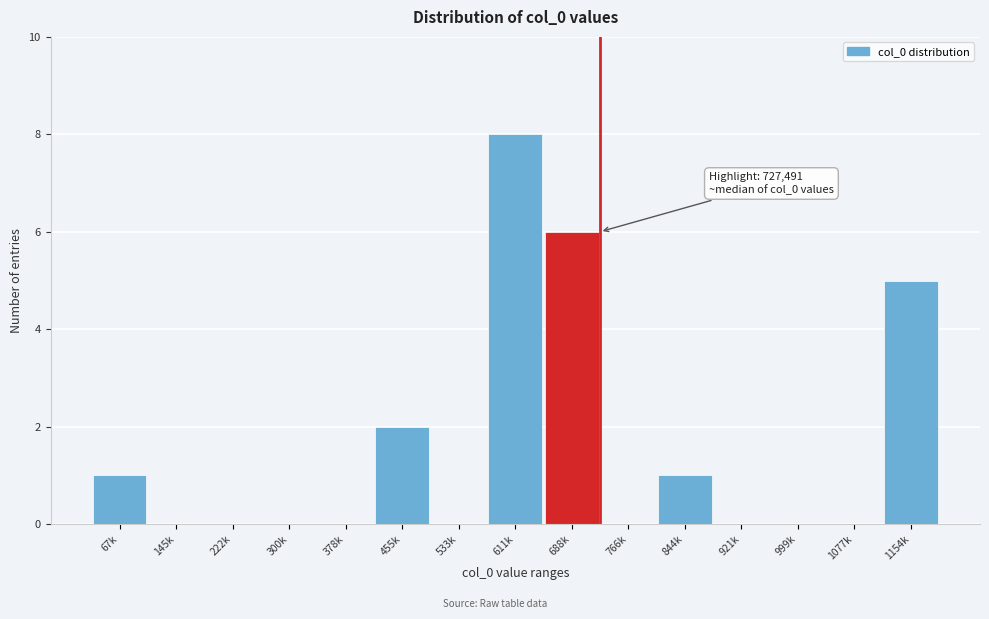

Reading right to left, list all the values displayed in this chart.

1154k=5	1077k=0	999k=0	921k=0	844k=1	766k=0	688k=6	611k=8	533k=0	455k=2	378k=0	300k=0	222k=0	145k=0	67k=1